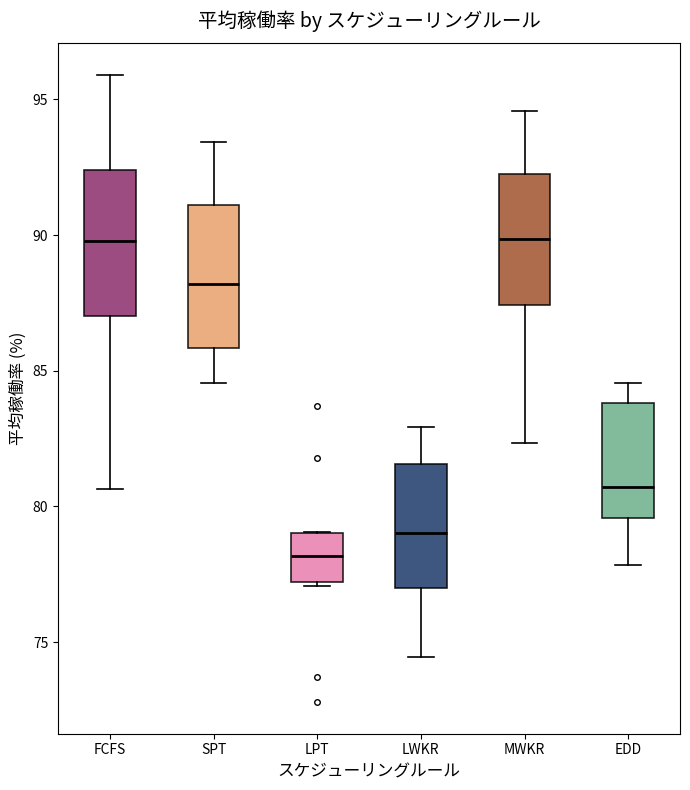

Which box has the lowest median line?

LPT